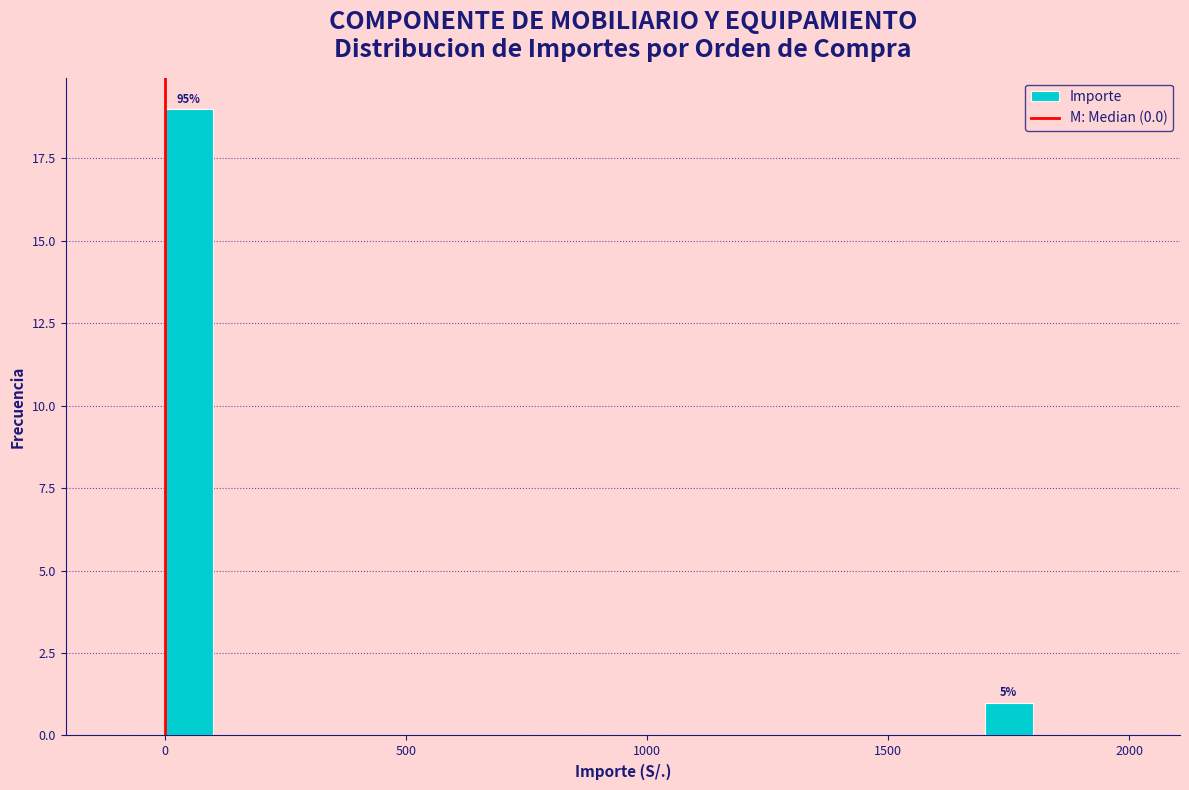

Around what value on the x-axis is the tallest bar? Give the approximate position of its centre, as read against the axis.

50